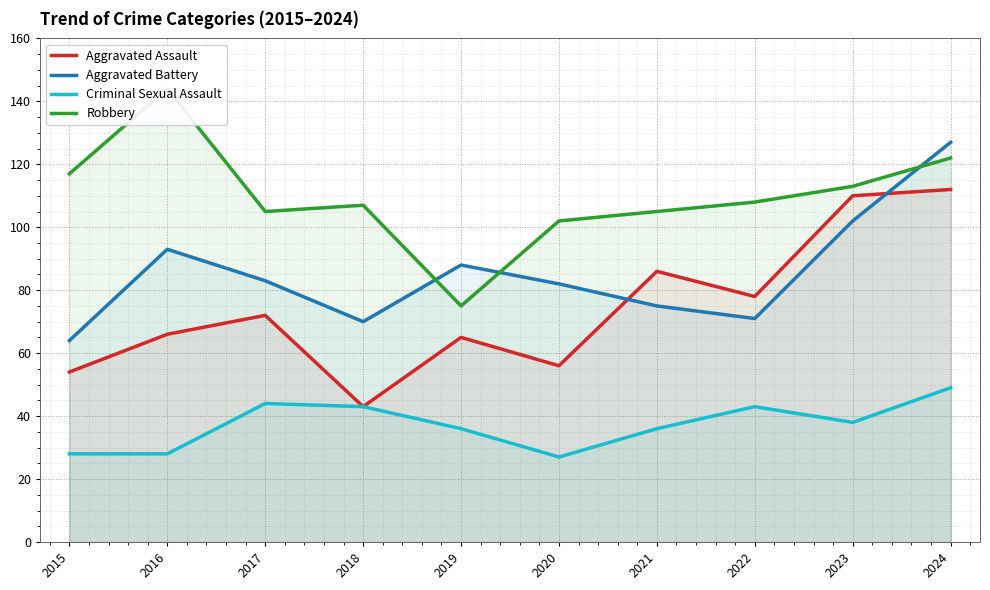

What is the difference between the maximum and minimum values in the Aggravated Assault series?

69